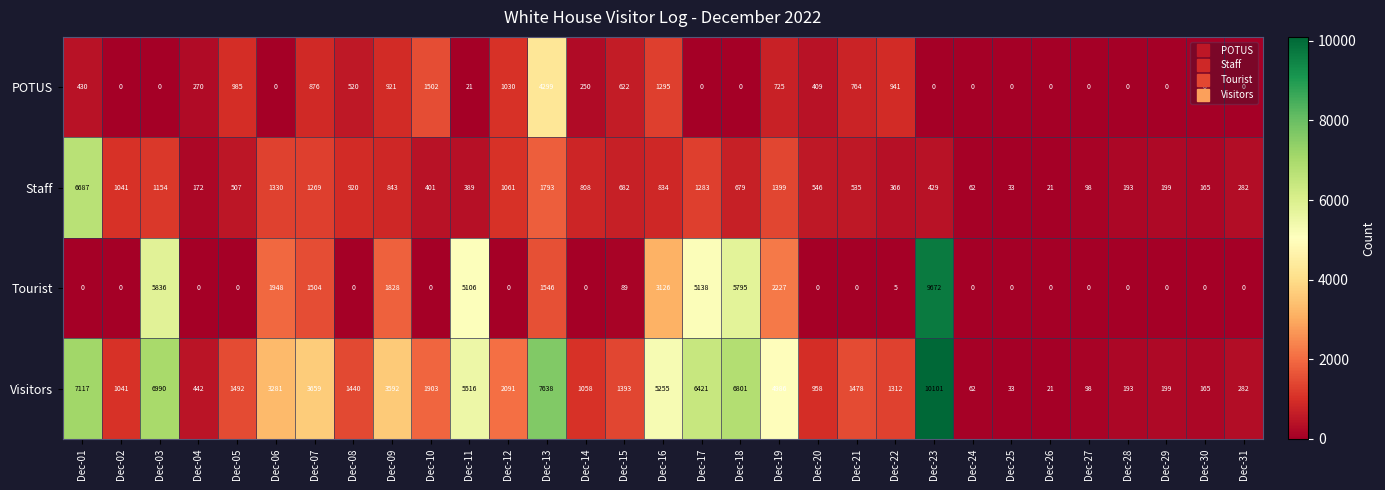

True or false: Visitors has a value of 2848 at Dec-12.

False